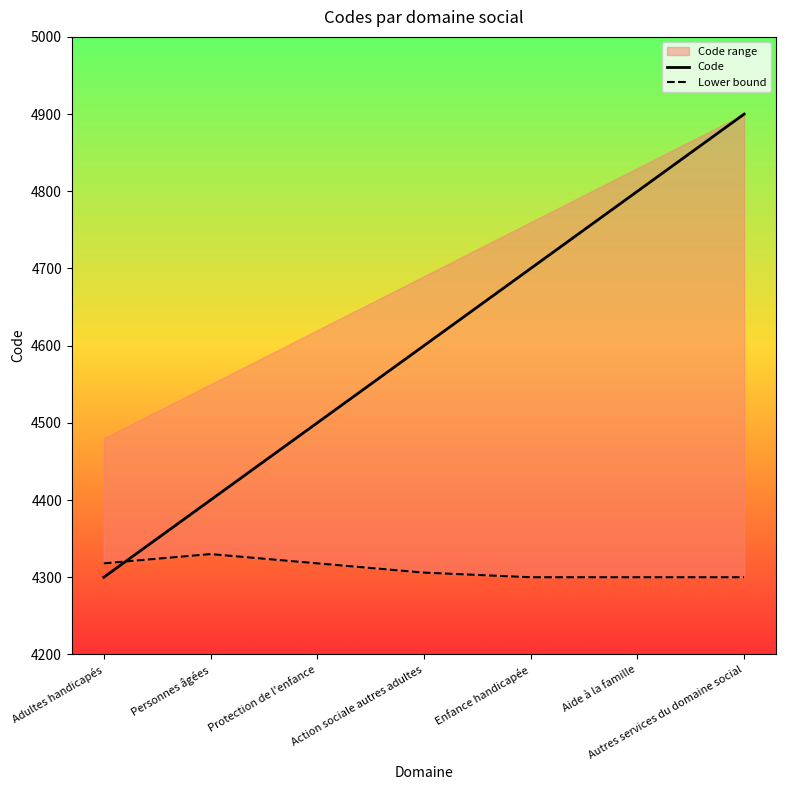

Is it true that Lower bound equals 2668 at Enfance handicapée?

False